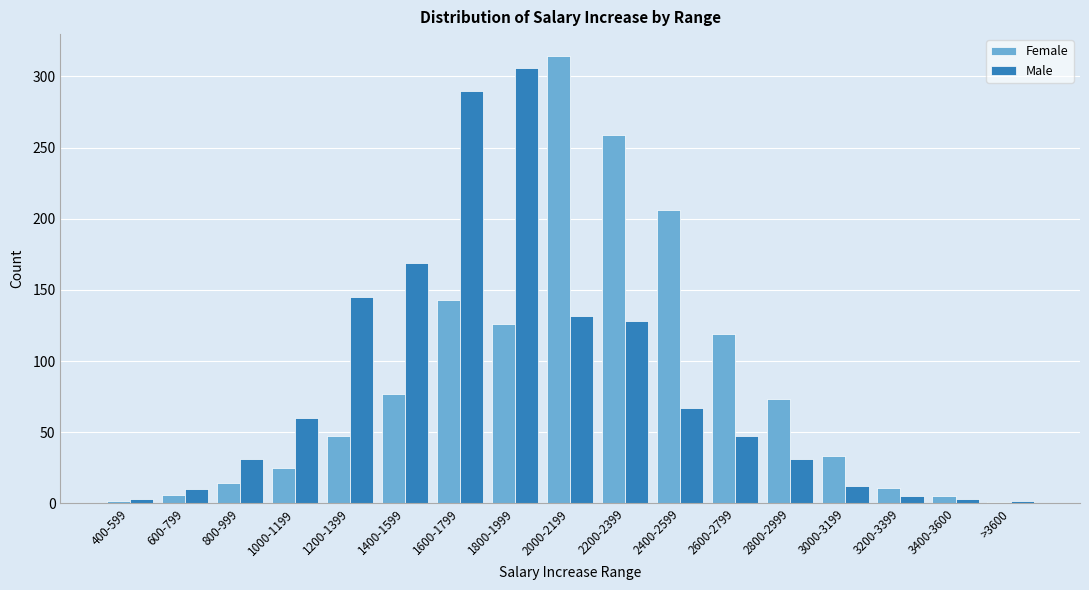

At which label is Female closest to 157?

1600-1799